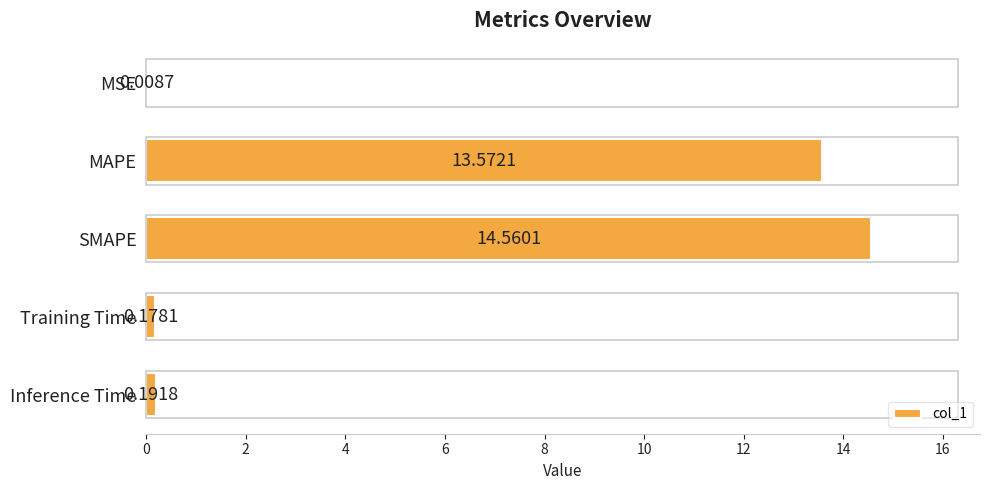

What is the sum of all values?

28.5